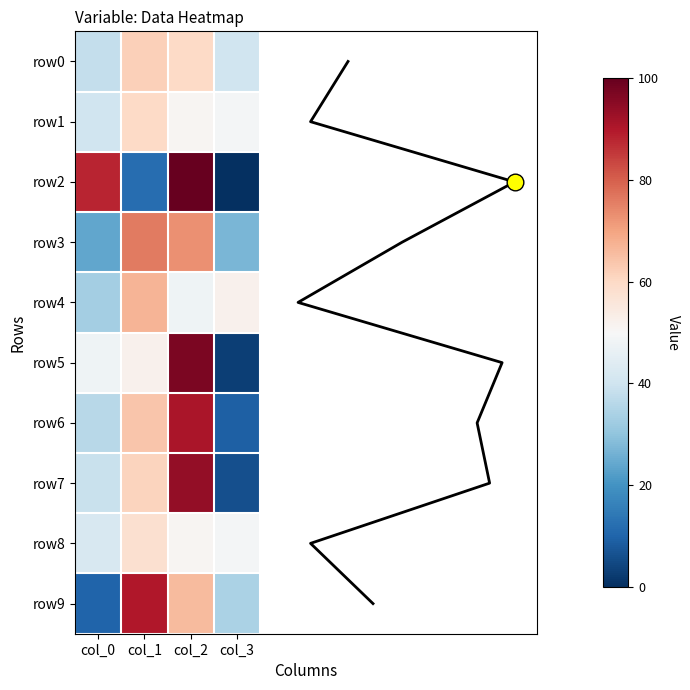

Reading left to right, what are all the values shown in this chart?

row0: 38	62	60	40
row1: 40	60	51	49
row2: 88	12	100	0
row3: 24	76	73	27
row4: 33	67	48	52
row5: 48	52	97	3
row6: 36	64	91	9
row7: 39	61	94	6
row8: 42	58	51	49
row9: 10	90	66	34